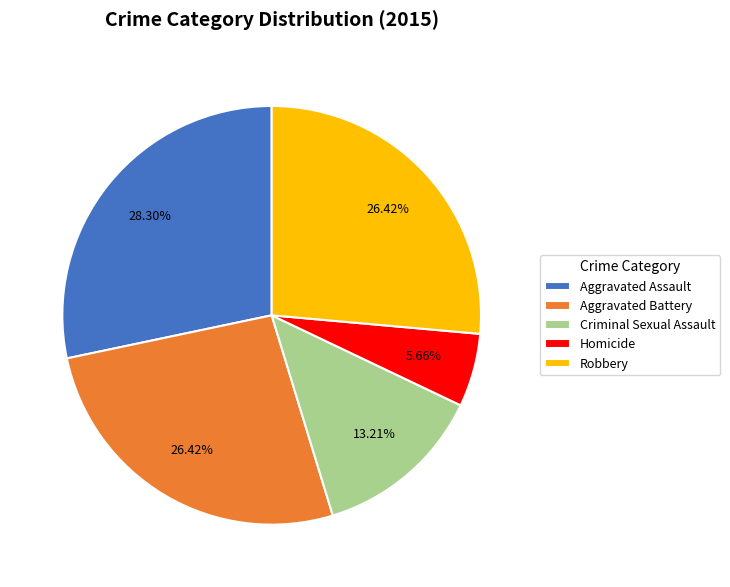

Count the number of slices in the pie.

5